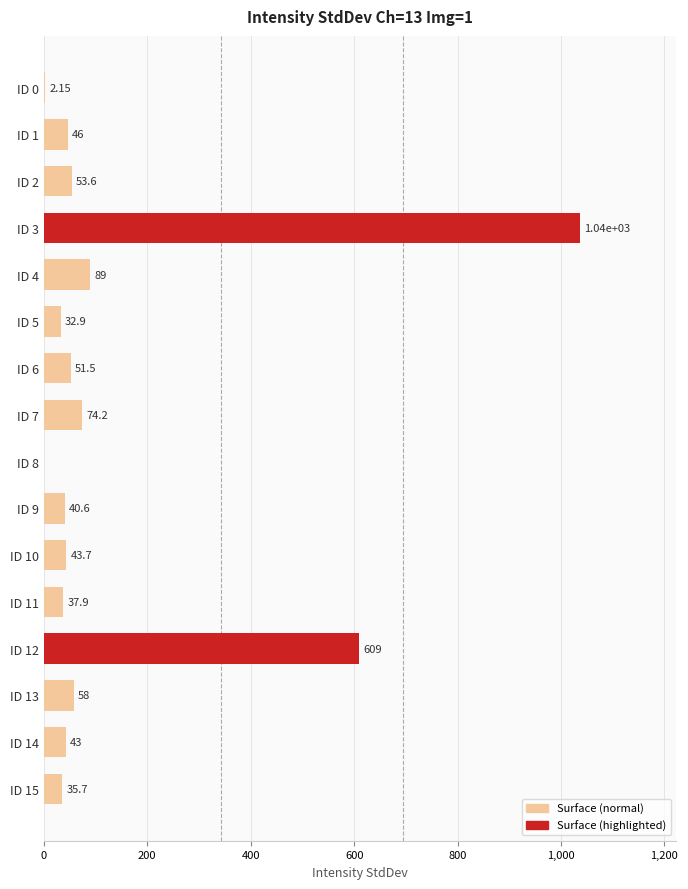

What is the sum of all values?

2254.0